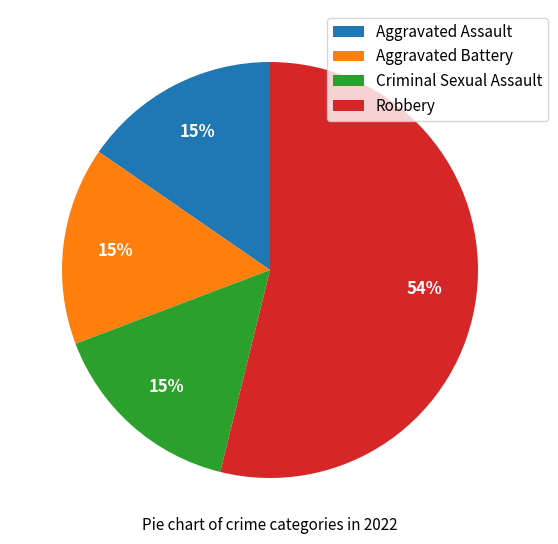

What is the ratio of the value at Aggravated Assault to the value at Aggravated Battery?

1.0